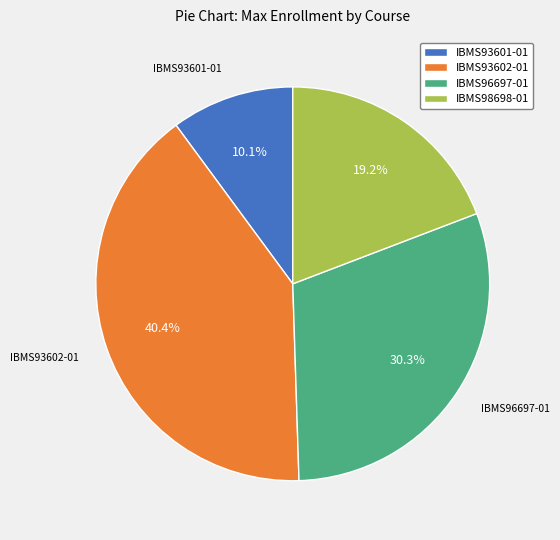

Is there any slice that represents more than half of the pie?

No